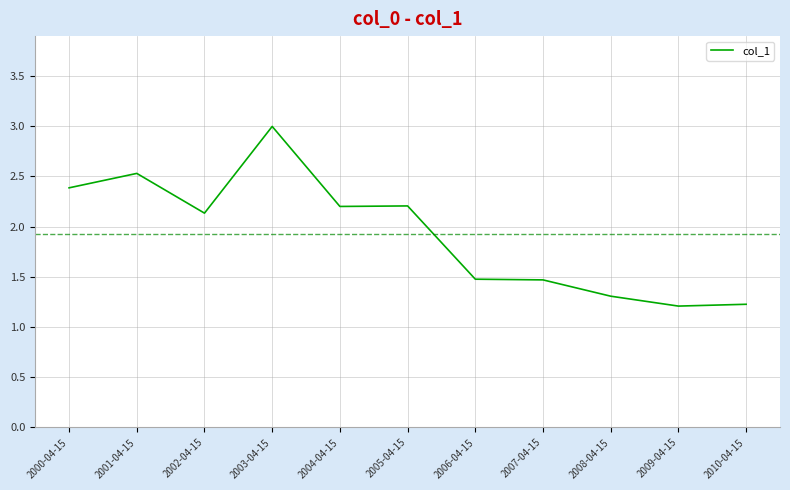

The value at 2005-04-15 is 2.2. True or false?

True